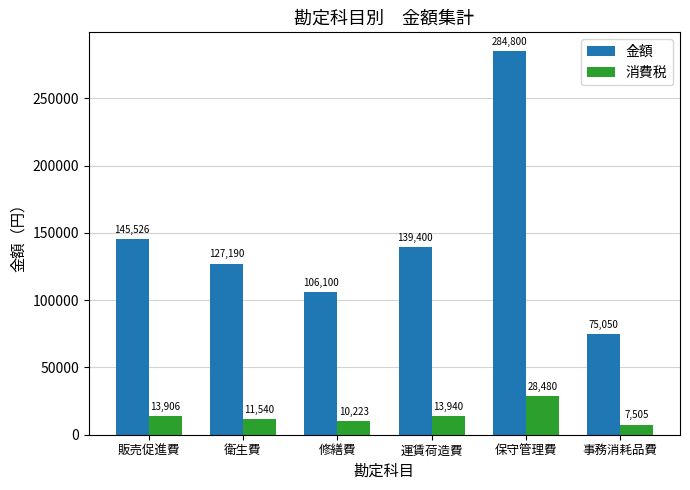

Where is 金額 nearest to the value 179925?

販売促進費